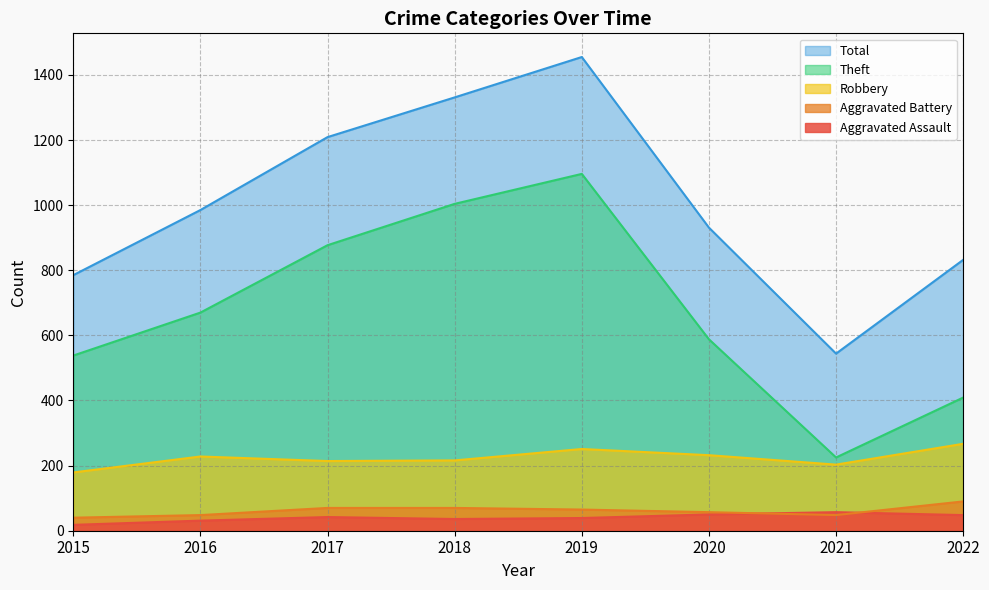

At how many categories does at least one series exceed 287?

8